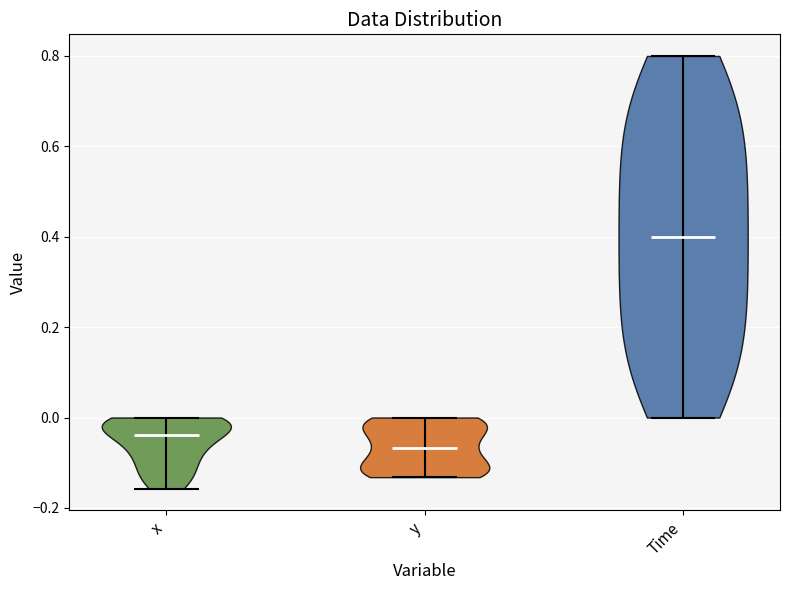

Which violin has the lowest median line?

y